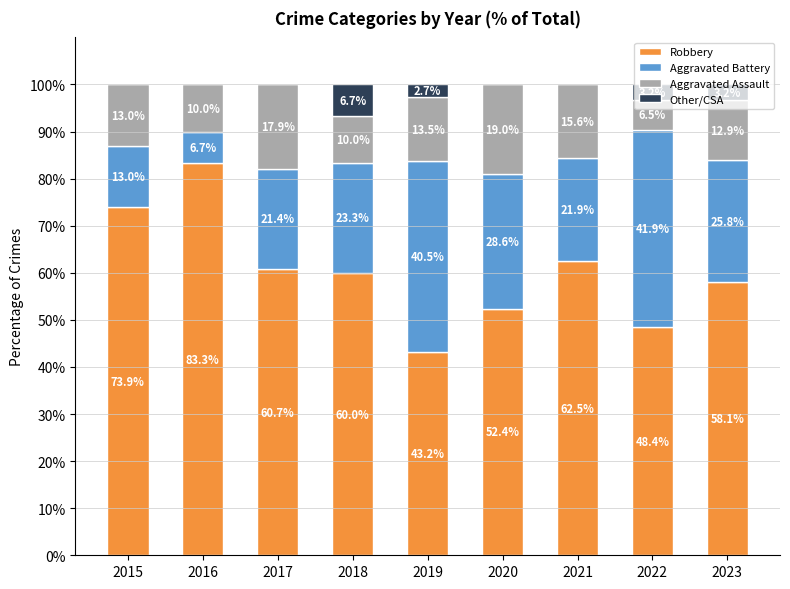

True or false: Robbery has a value of 58.1 at 2023.

True